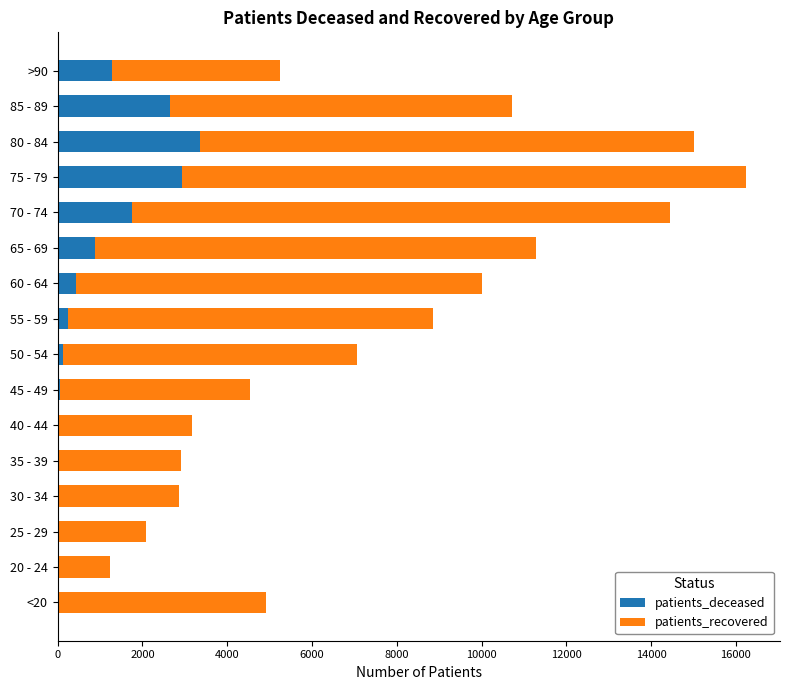

At which category is the sum across all series the highest?

75 - 79